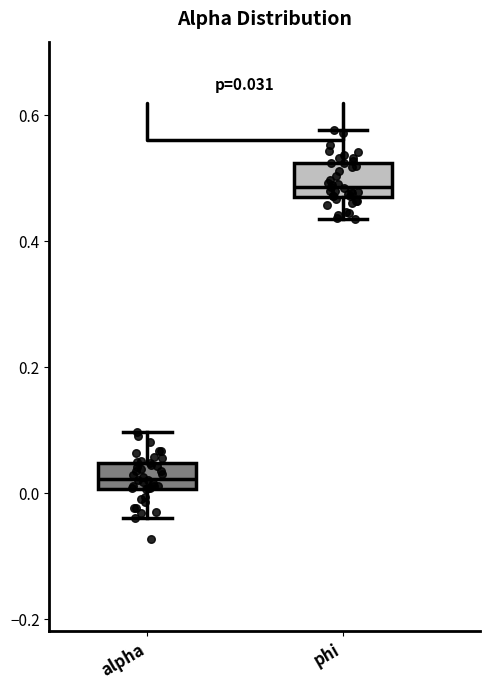

Which box has the lowest median line?

alpha